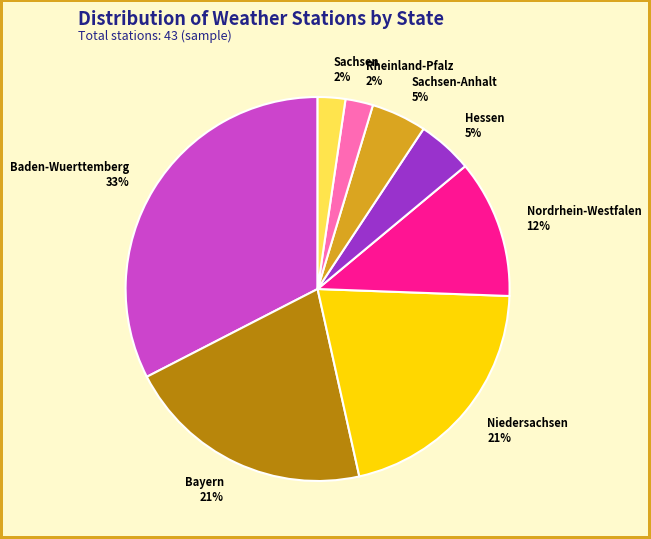

Is the sum of Bayern 21% and Baden-Wuerttemberg 33% greater than half?

Yes